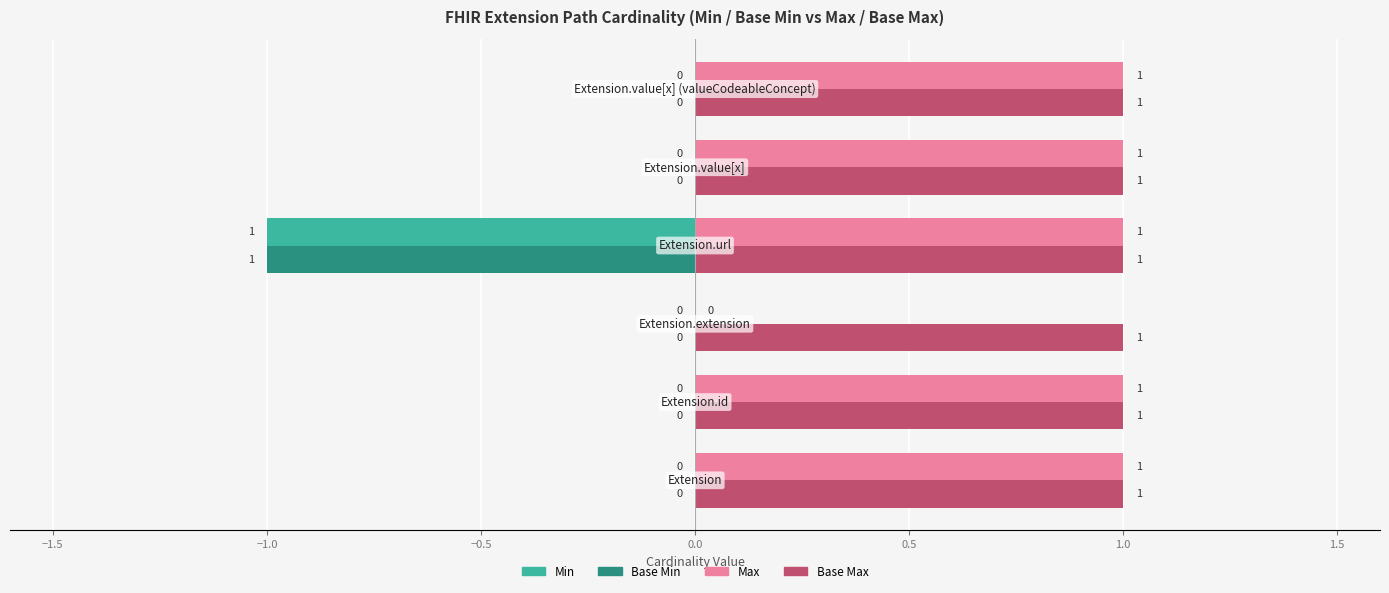

How many categories are shown in the chart?

6